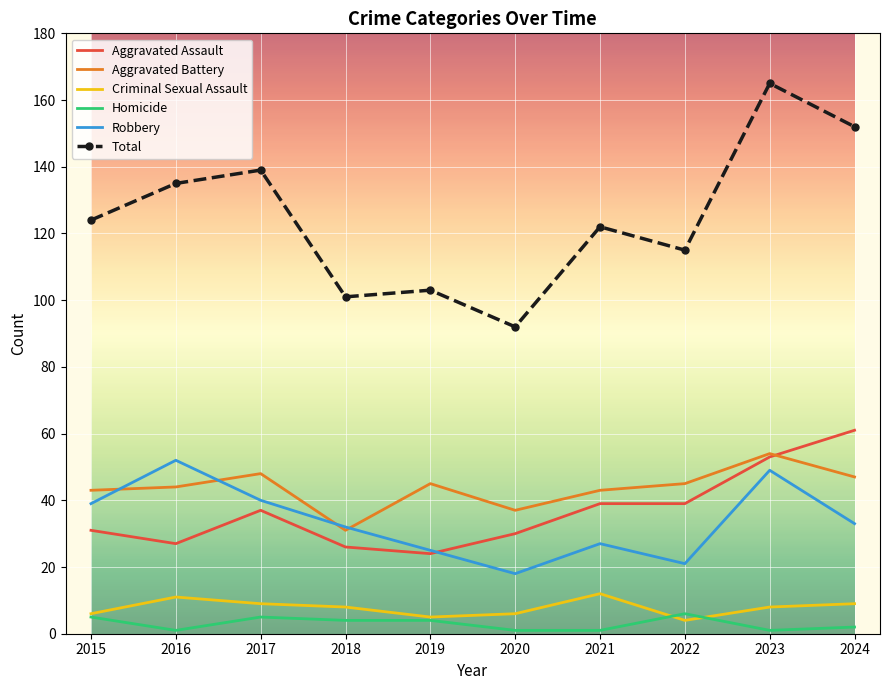

Is it true that Total equals 163 at 2019?

False